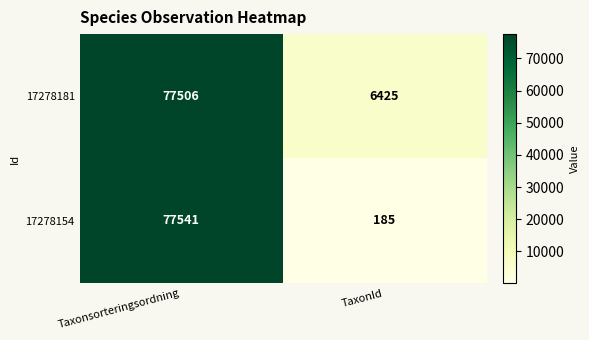

Which label corresponds to the smallest value in the chart?

TaxonId